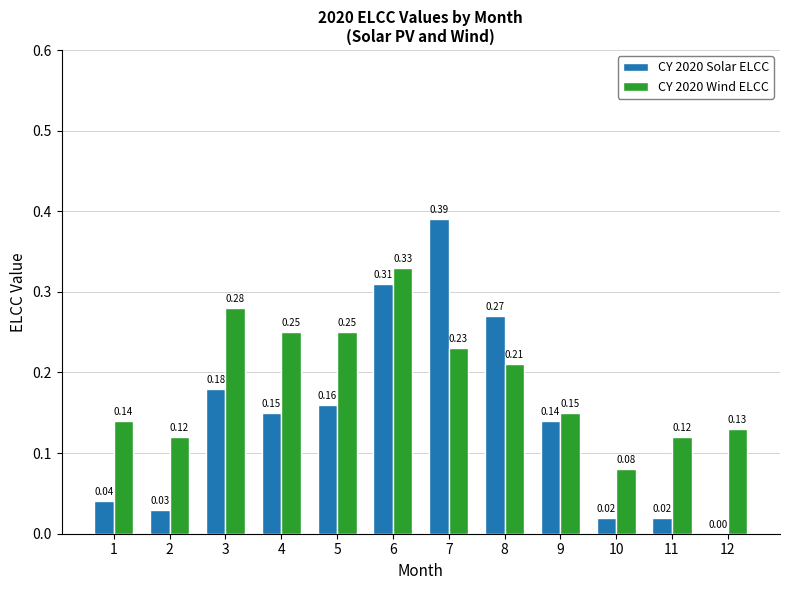

Is the value of CY 2020 Solar ELCC at 5 greater than the value of CY 2020 Wind ELCC at 12?

Yes